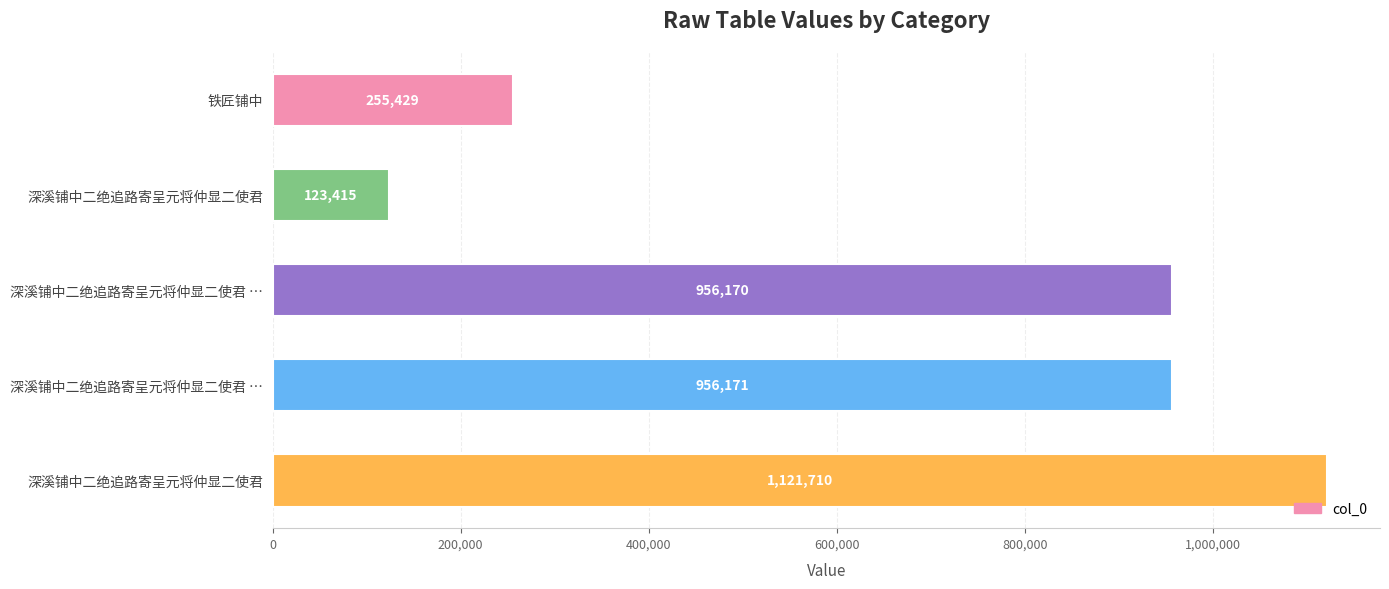

Are the bars horizontal?

Yes